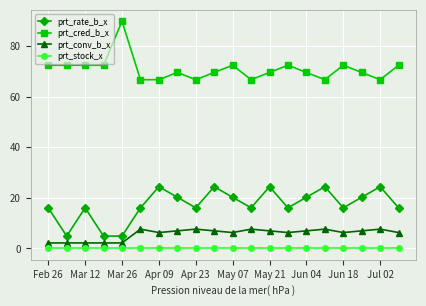

What is the greatest value displayed?

89.9